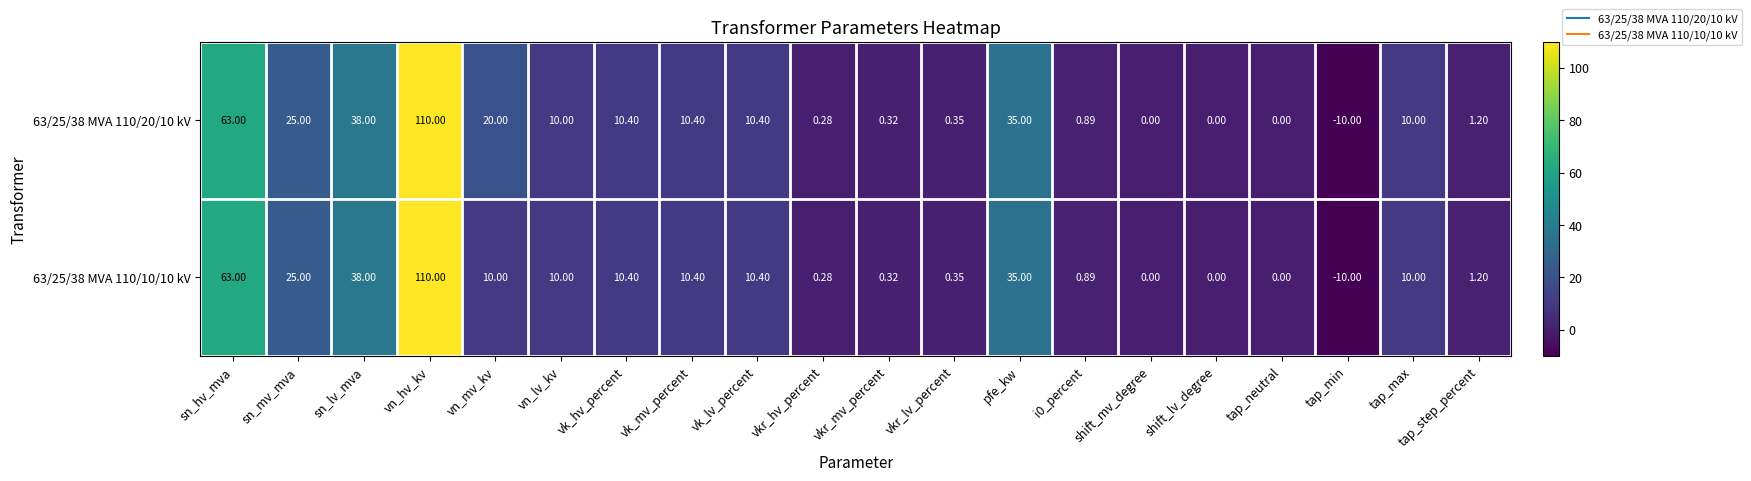

At which category does the chart reach its peak across all series?

vn_hv_kv